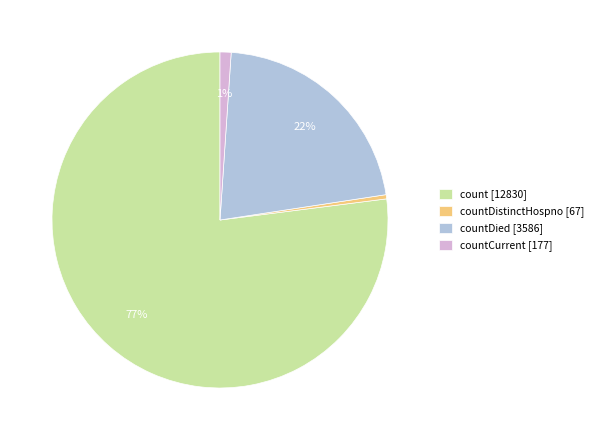

Is there any slice that represents more than half of the pie?

Yes